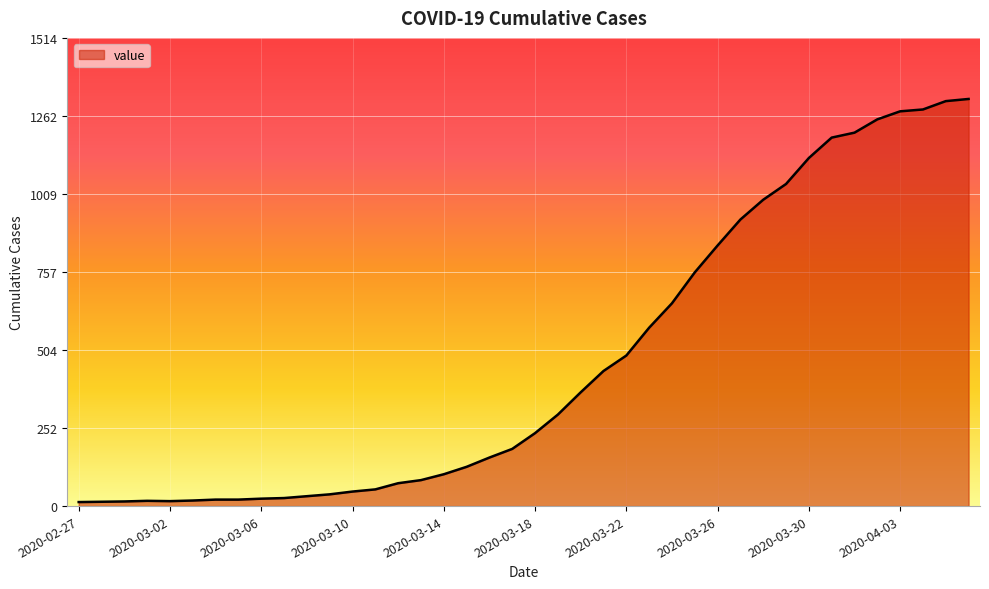

What is the greatest value displayed?

1317